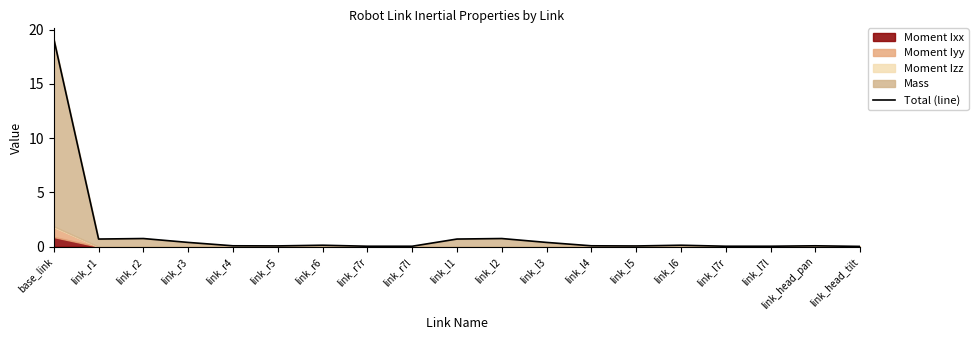

What is the average value?

1.3